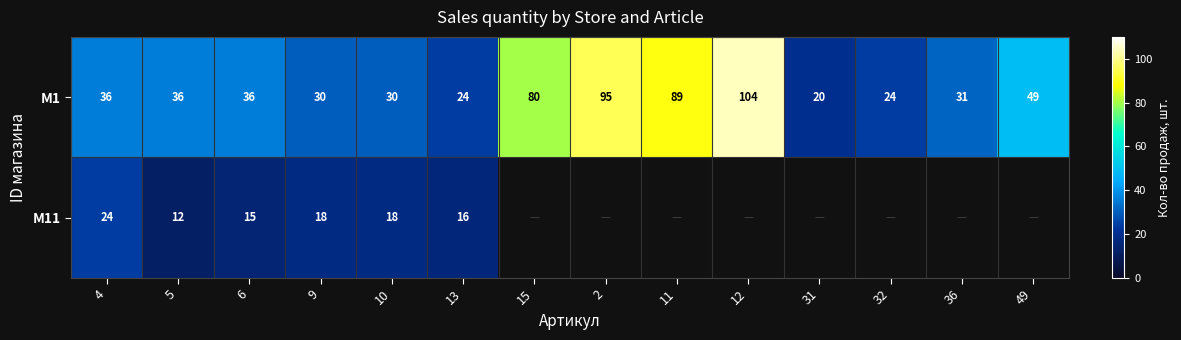

What is the sum of all M1 values?

684